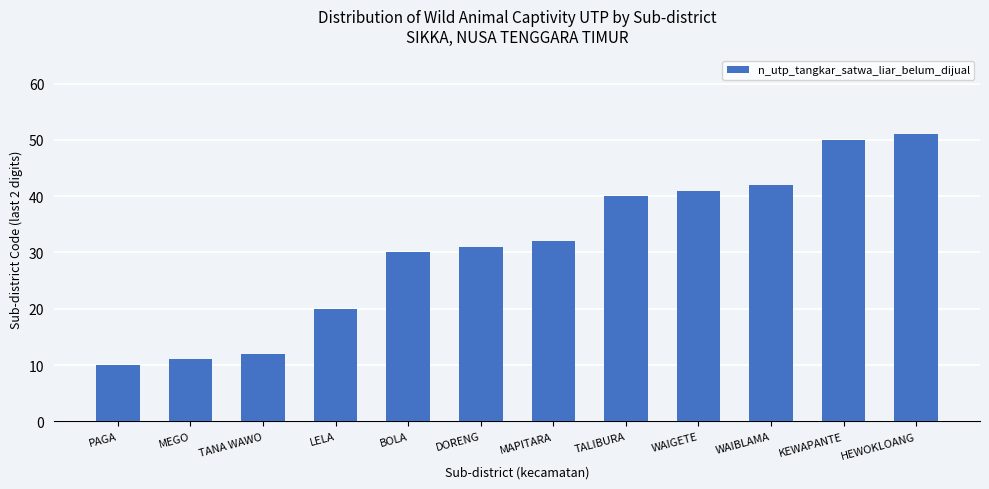

Are the bars grouped side by side (vs. stacked)?

No